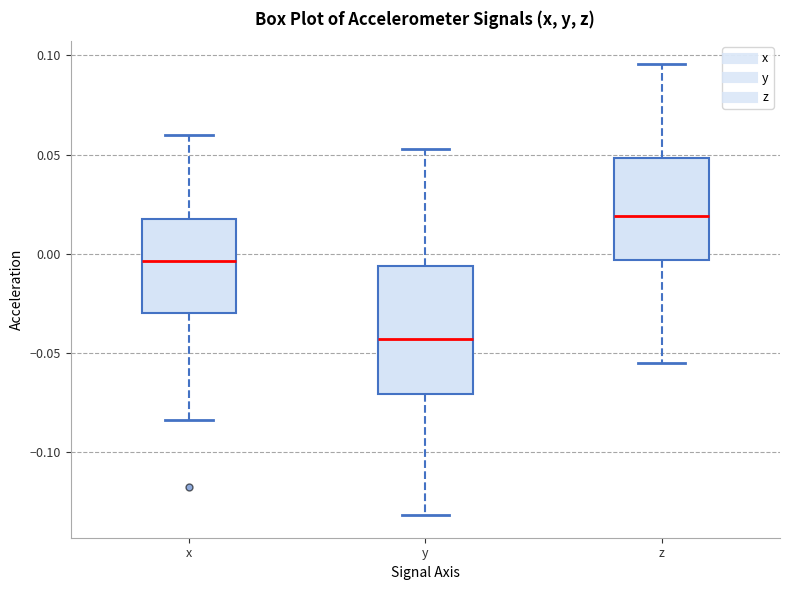

Which box's median line is the lowest?

y